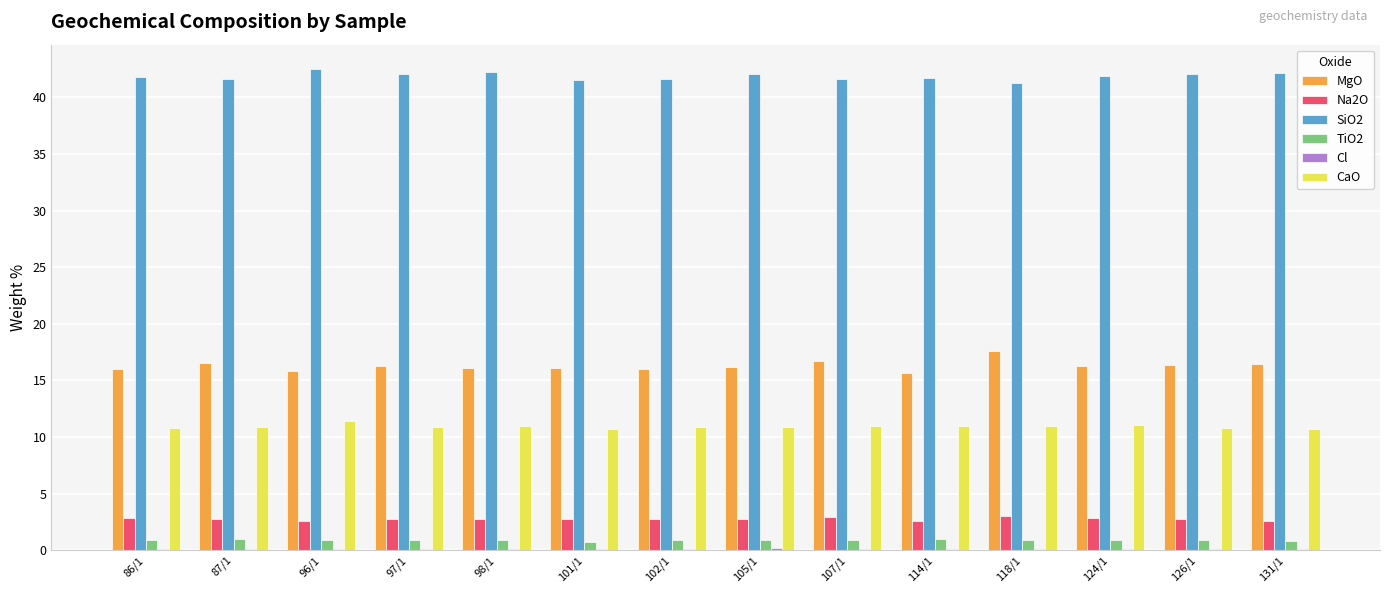

What is the maximum value for CaO?

11.4